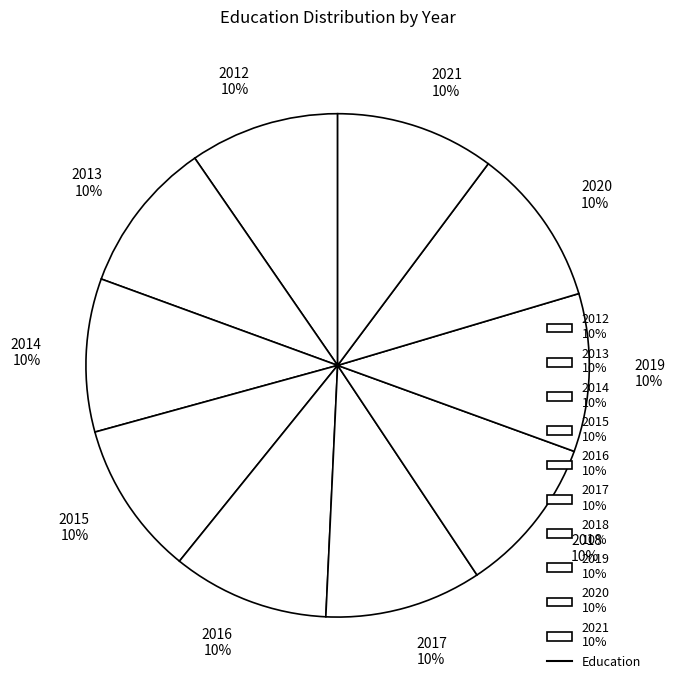

To the nearest percent, what percentage of the pie is 2014 10%?

10%